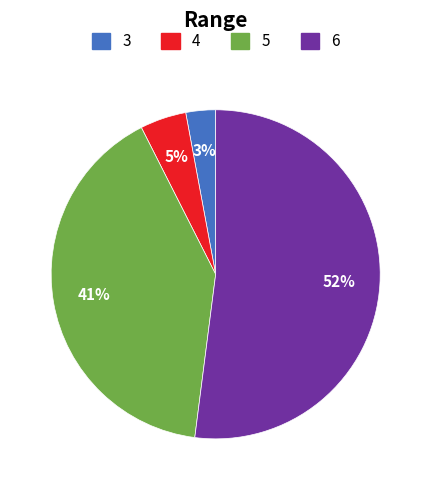

What is the smallest slice in the pie chart?

3